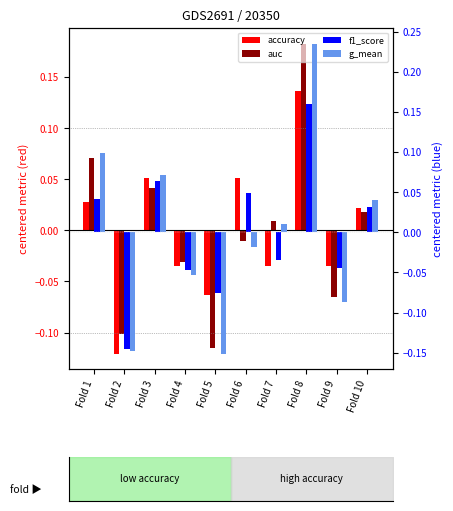

How many positive values does the f1_score series have?

5